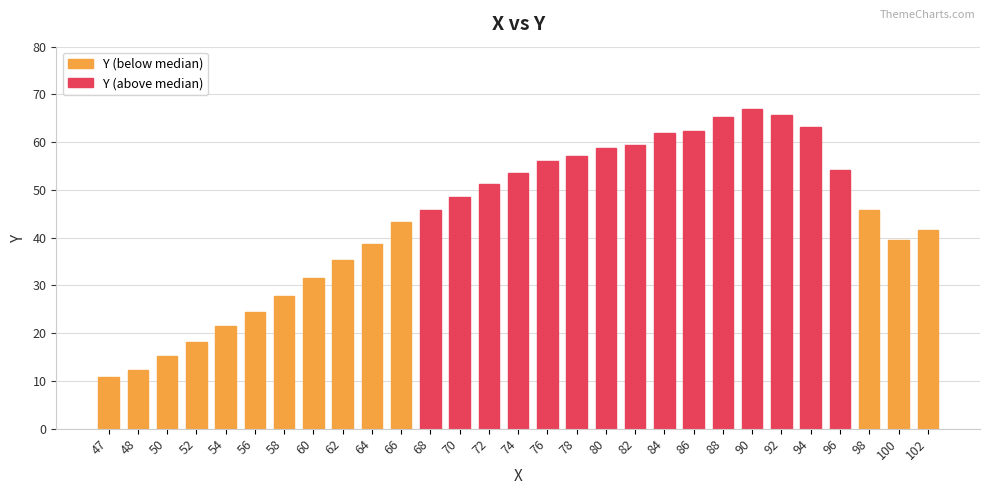

How many values are below 45?

13